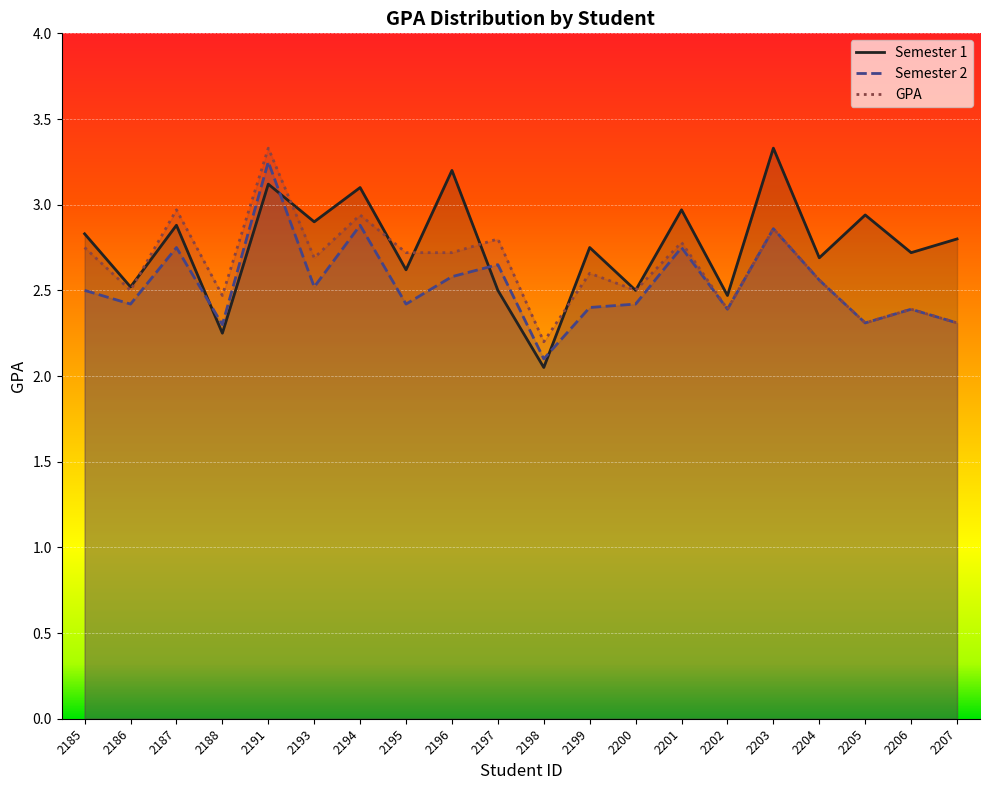

The value of Semester 1 at 2194 is 3.1. True or false?

True